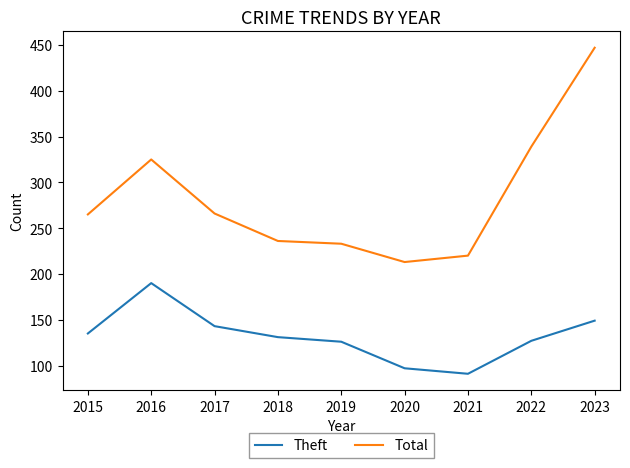

Is this an area chart (filled region under the line)?

No